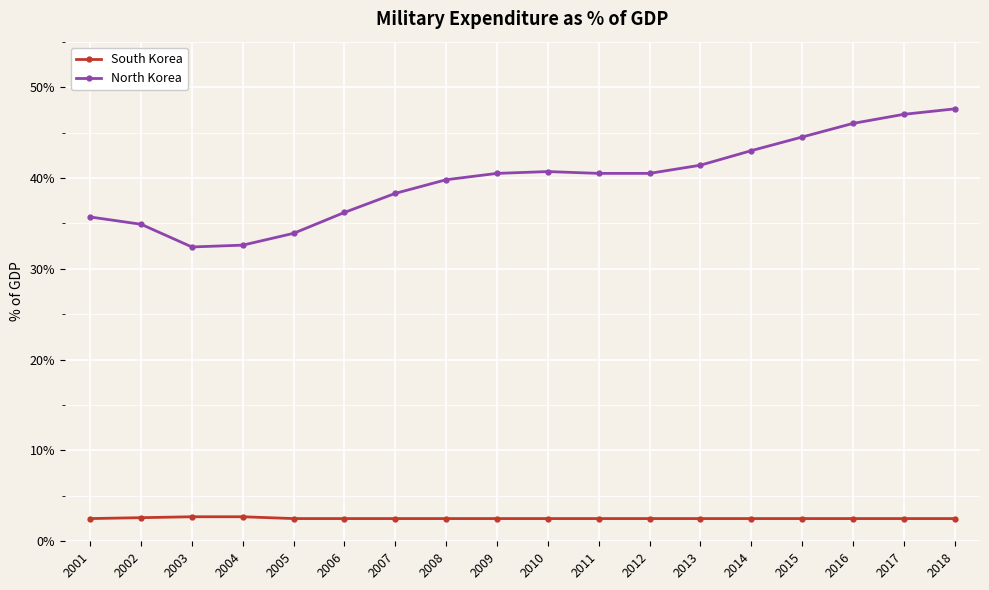

What value does the North Korea series have at 2005?

33.9